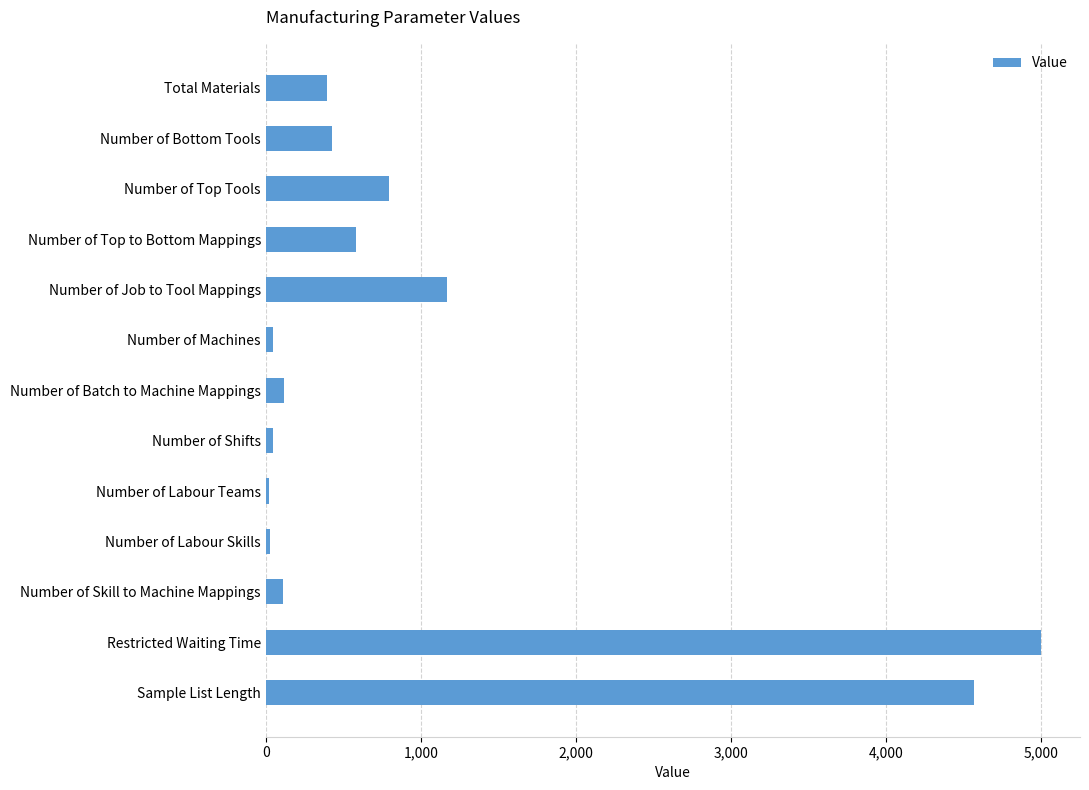

What is the smallest value displayed?

21